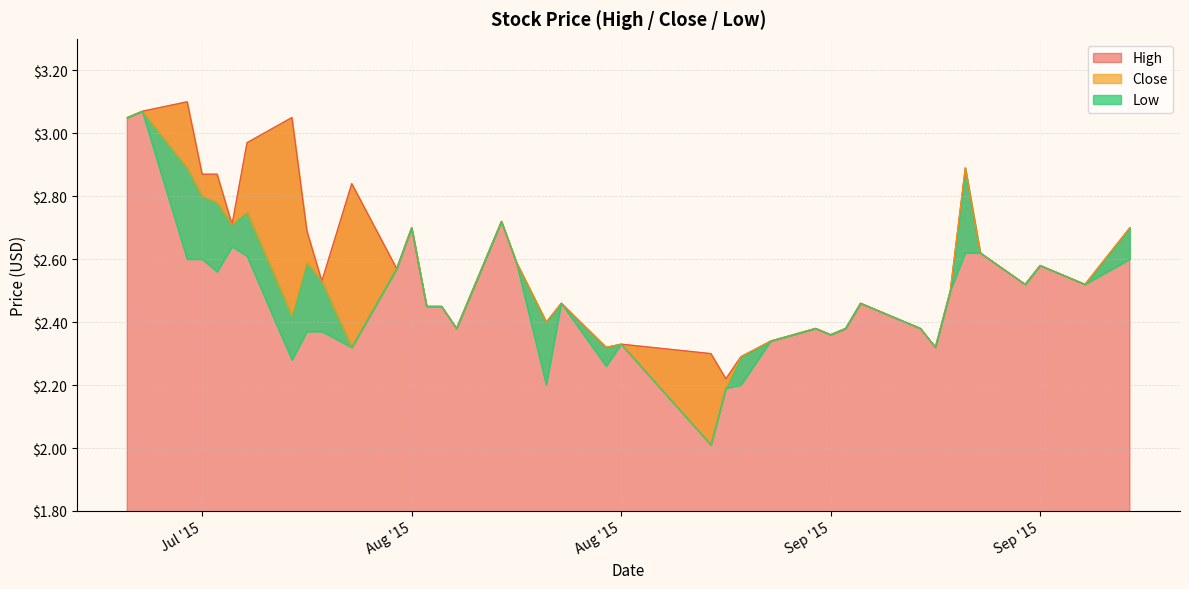

True or false: Low and High cross at least once.

False